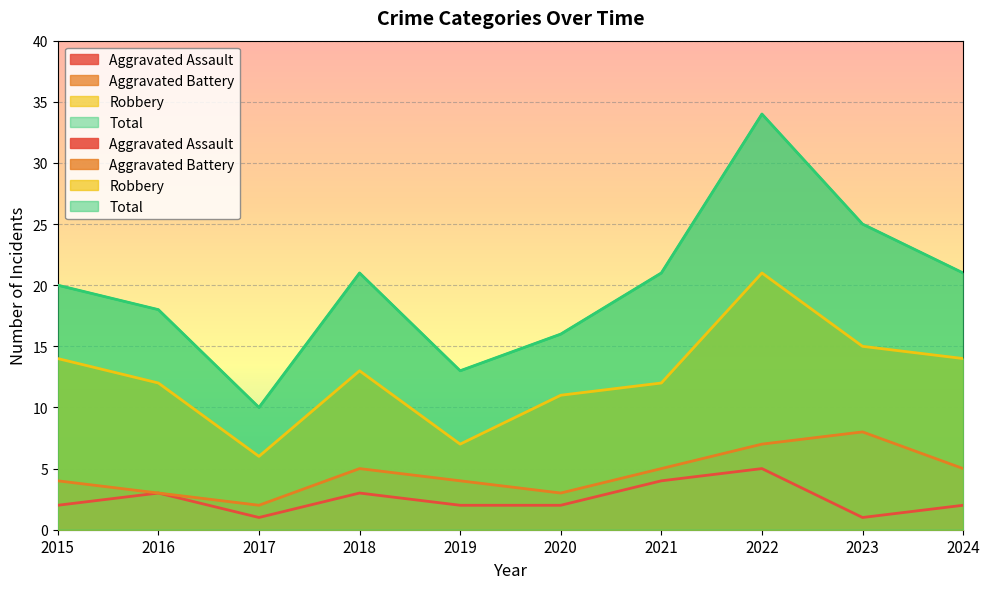

At how many categories does at least one series exceed 20?

5